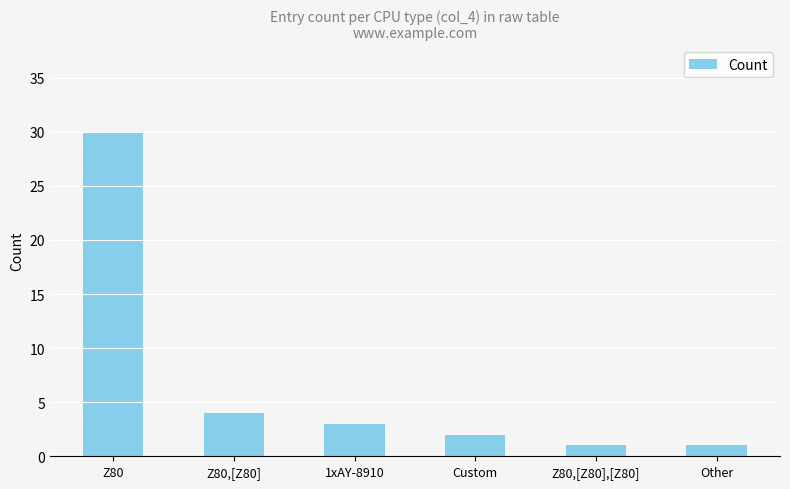

What is the difference between the maximum and minimum values?

29